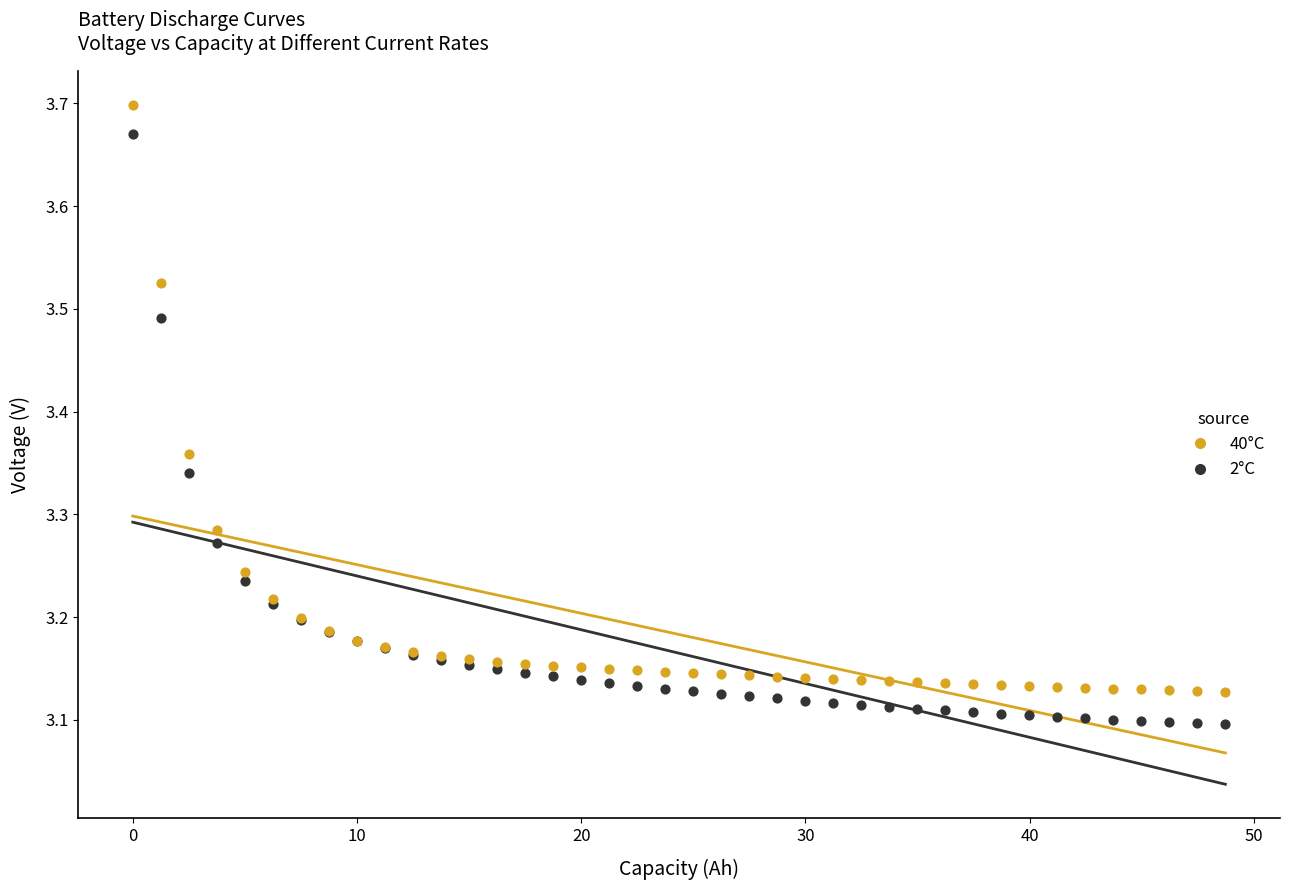

What are all the series names shown in the legend?

40°C, 2°C